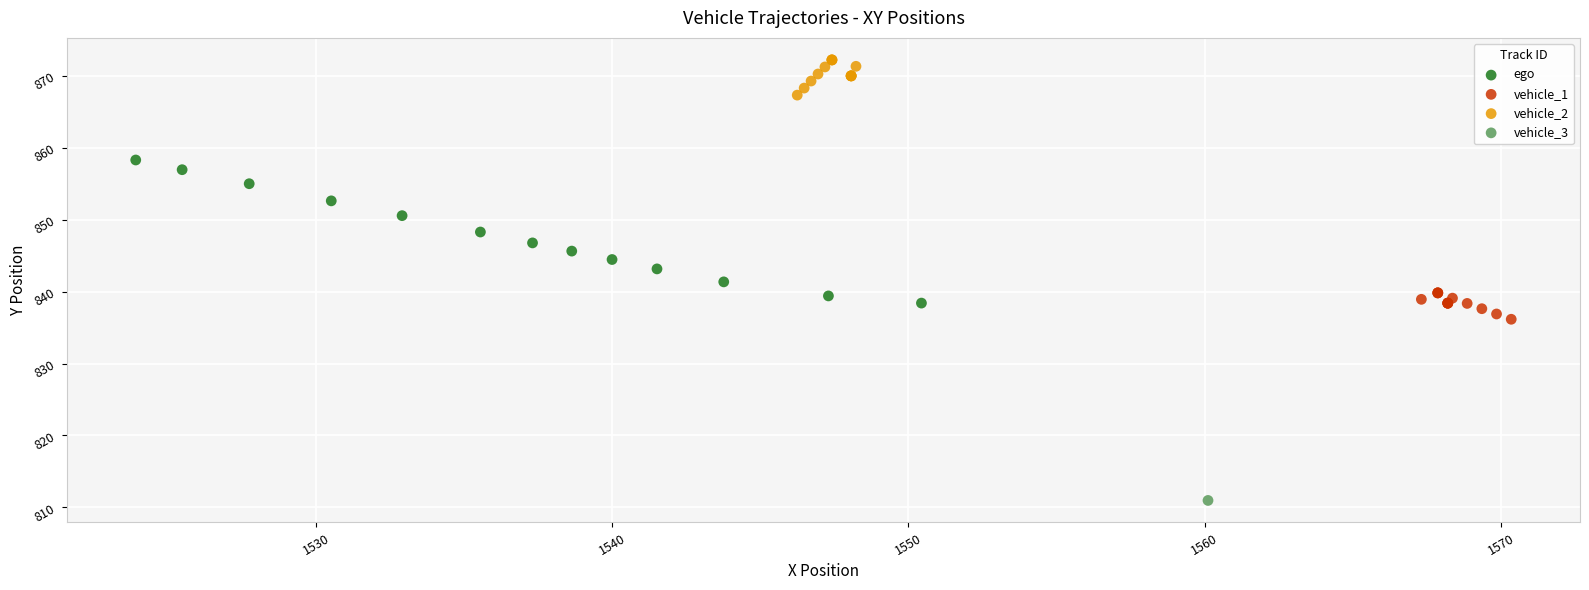

Which series contains the lowest Y value?

vehicle_3